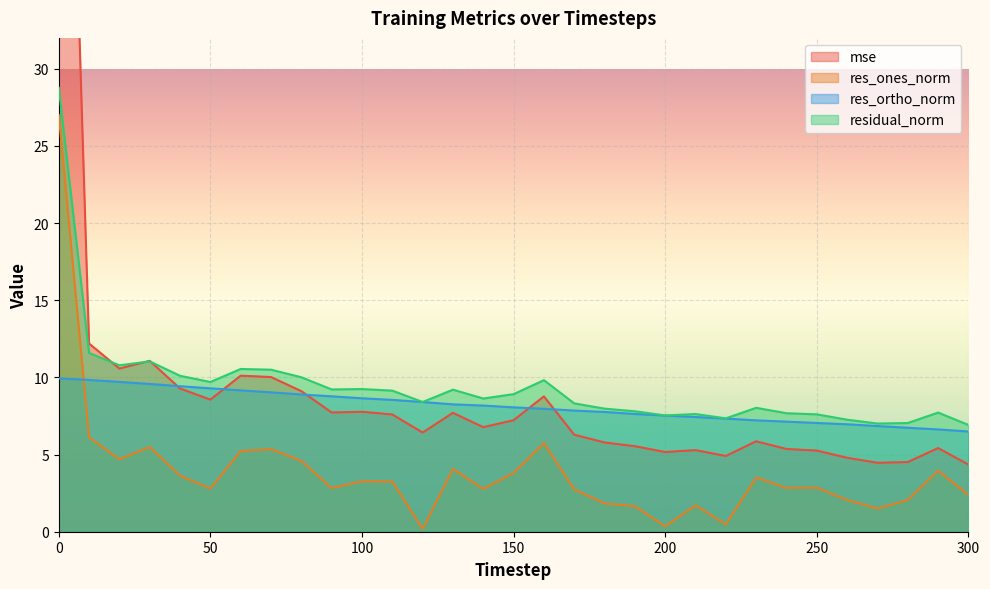

What is the difference between the highest and lowest values at 110?

5.9